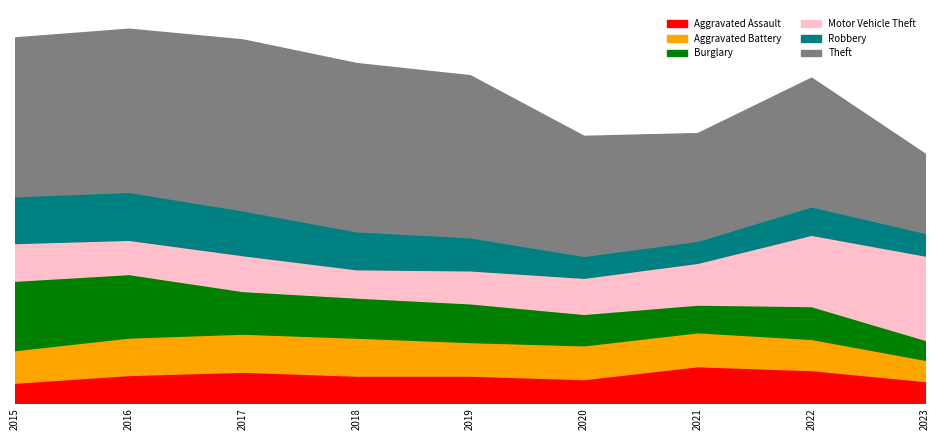

Reading left to right, transcribe all the data shown in this chart.

Aggravated Assault: 2015=164	2016=225	2017=251	2018=220	2019=220	2020=192	2021=295	2022=264	2023=177
Aggravated Battery: 2015=259	2016=298	2017=303	2018=302	2019=267	2020=269	2021=270	2022=248	2023=169
Burglary: 2015=552	2016=505	2017=339	2018=319	2019=308	2020=250	2021=220	2022=261	2023=159
Motor Vehicle Theft: 2015=299	2016=272	2017=285	2018=225	2019=262	2020=287	2021=332	2022=567	2023=670
Robbery: 2015=372	2016=381	2017=356	2018=302	2019=263	2020=174	2021=175	2022=226	2023=180
Theft: 2015=1263	2016=1297	2017=1359	2018=1337	2019=1288	2020=954	2021=856	2022=1023	2023=629